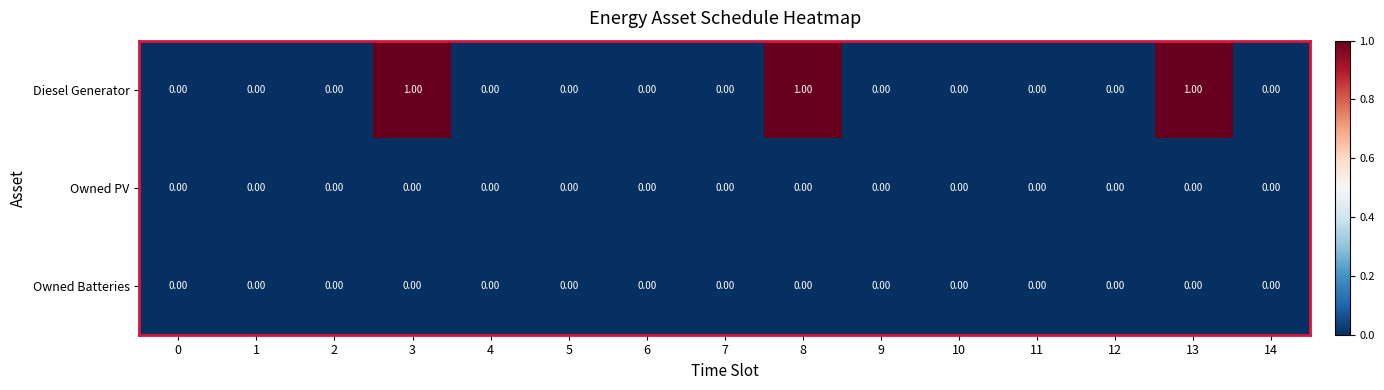

Which series has the widest spread of values?

Diesel Generator